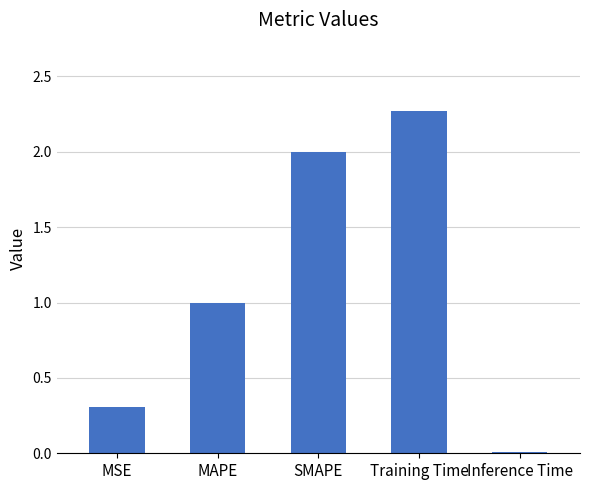

List the labels in order of value, smallest first.

Inference Time, MSE, MAPE, SMAPE, Training Time